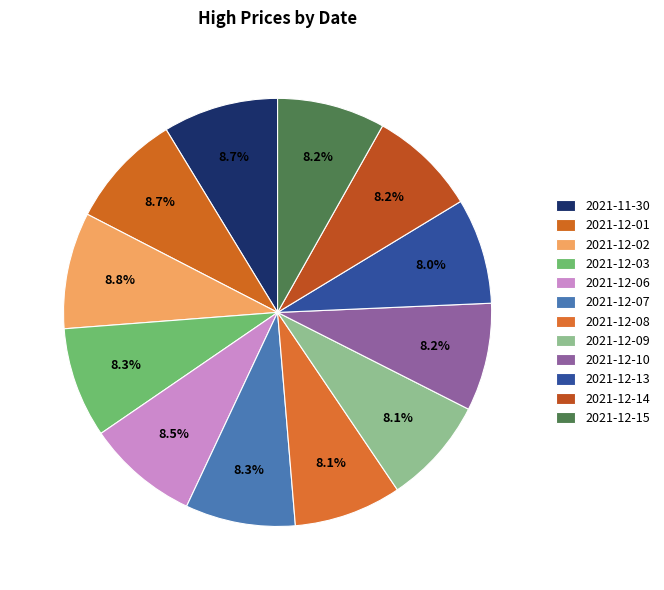

Is it true that 2021-12-10 is 1% of the pie?

False